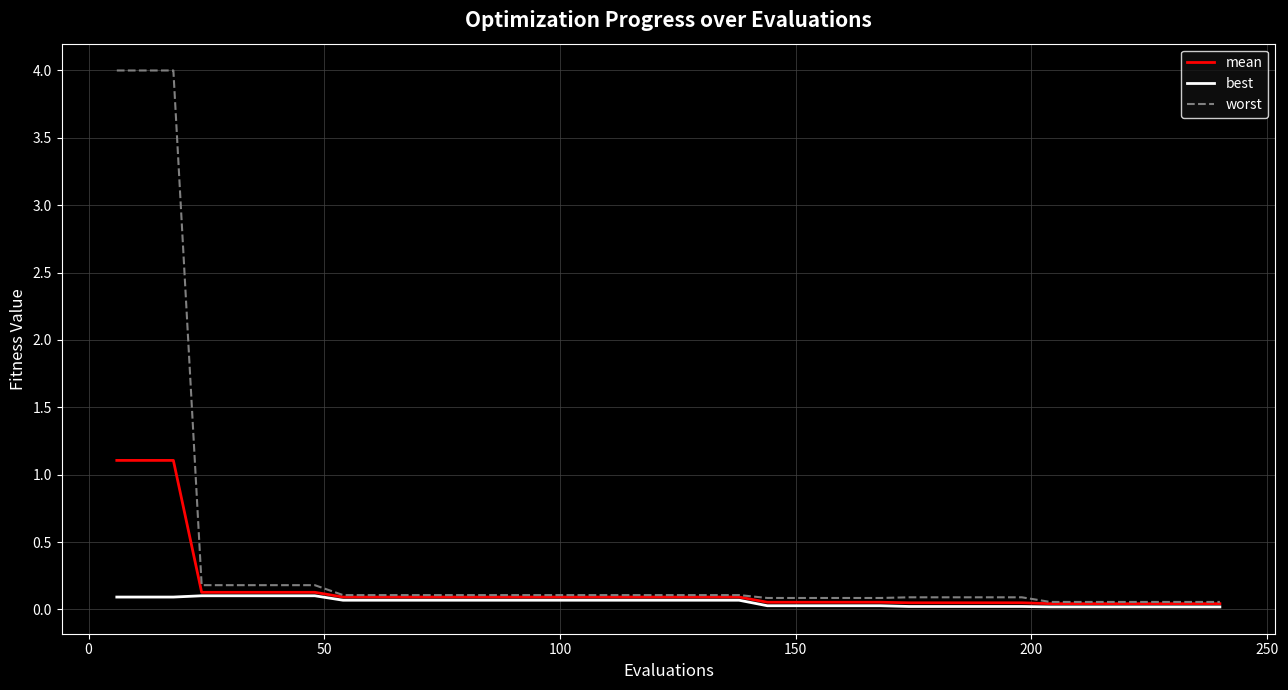

How many distinct data groups are displayed?

3